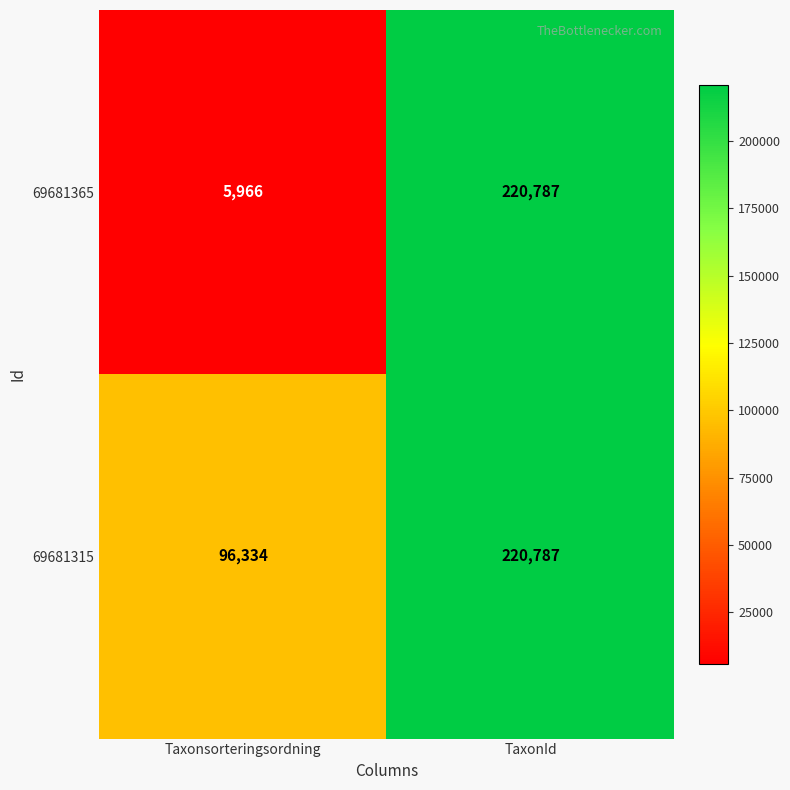

Which category has the highest value across all series?

TaxonId